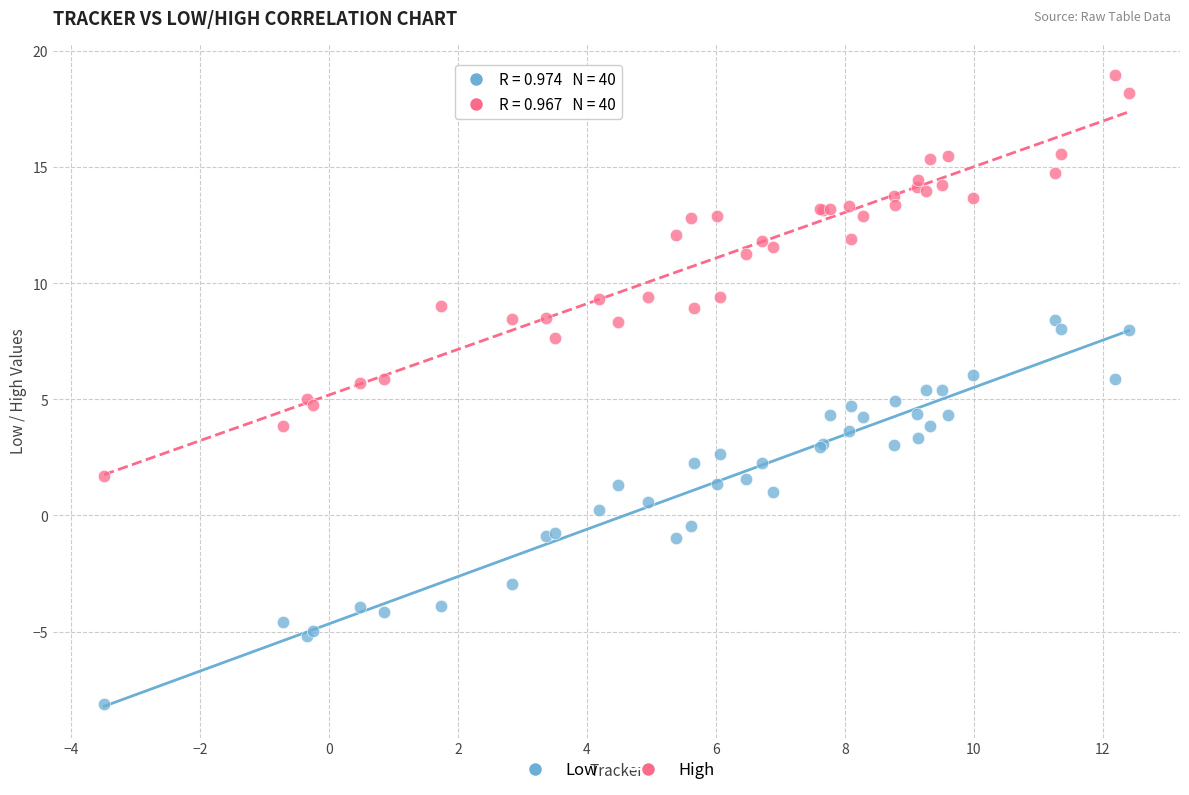

Which series has the widest spread of Y values?

High